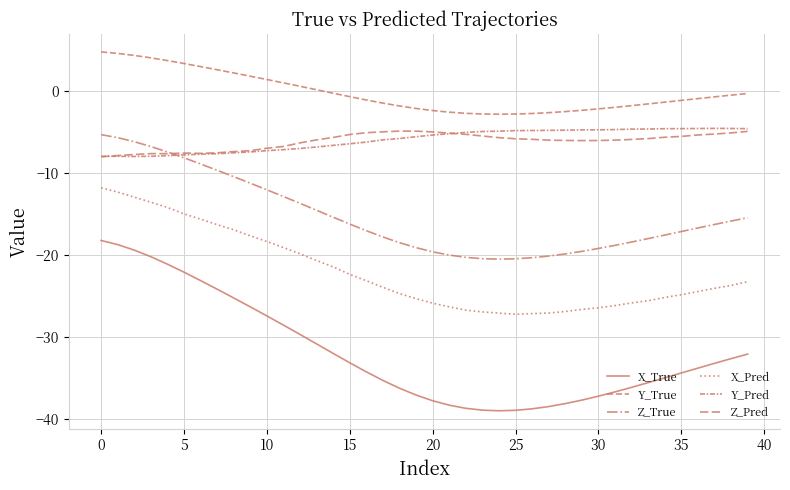

What is the sum of all Z_True values?

-610.7